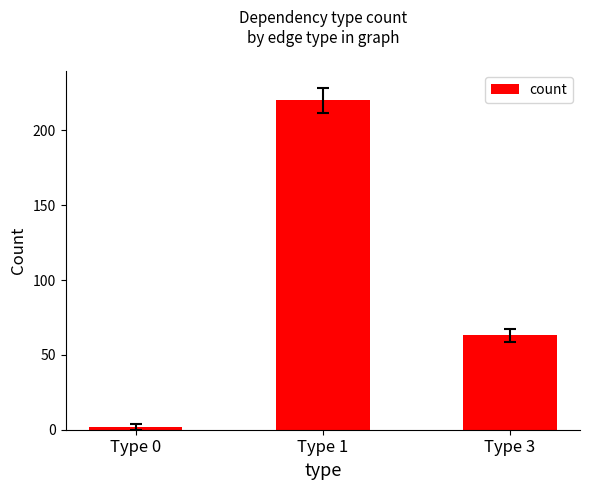

How many data points are less than 63?

1